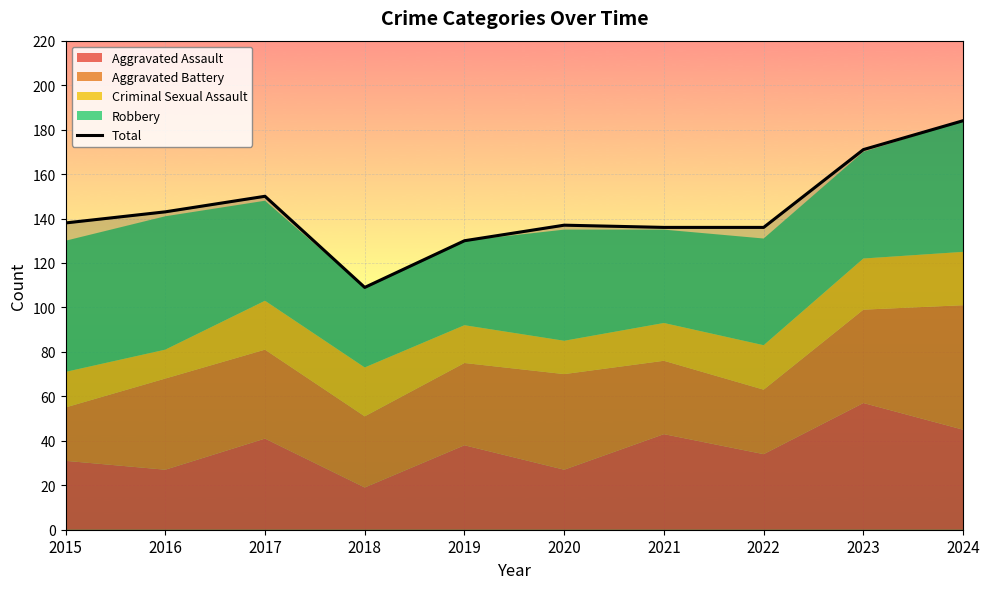

What is the minimum value shown in the chart?

109